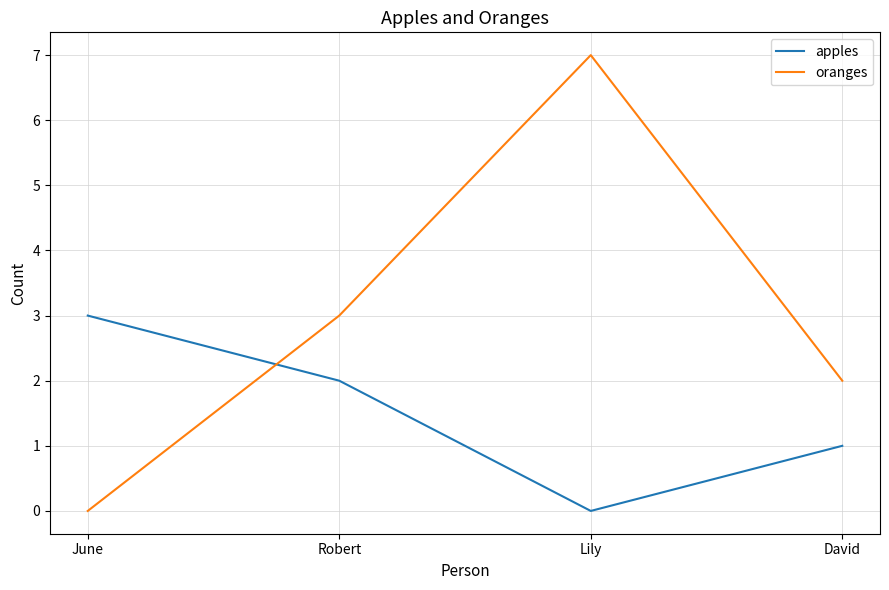

What is the difference between the second highest and minimum values in the apples series?

2